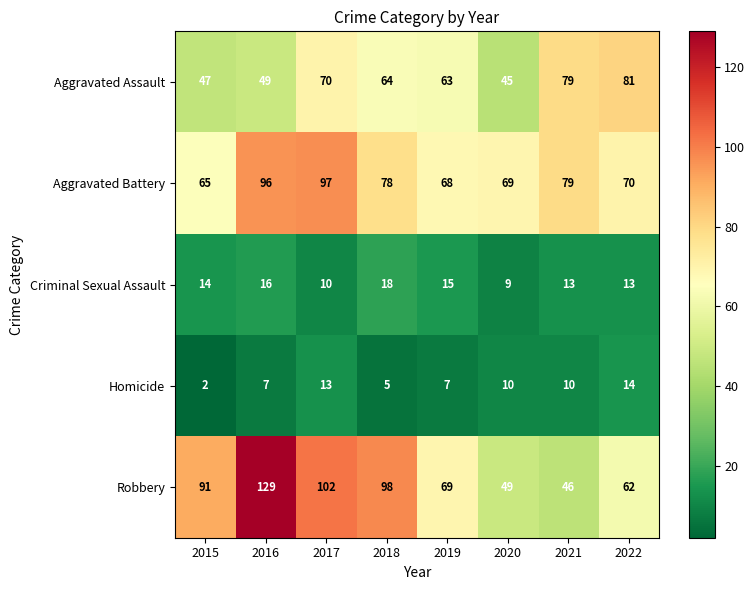

Rank the series at 2022 from highest to lowest value.

Aggravated Assault, Aggravated Battery, Robbery, Homicide, Criminal Sexual Assault